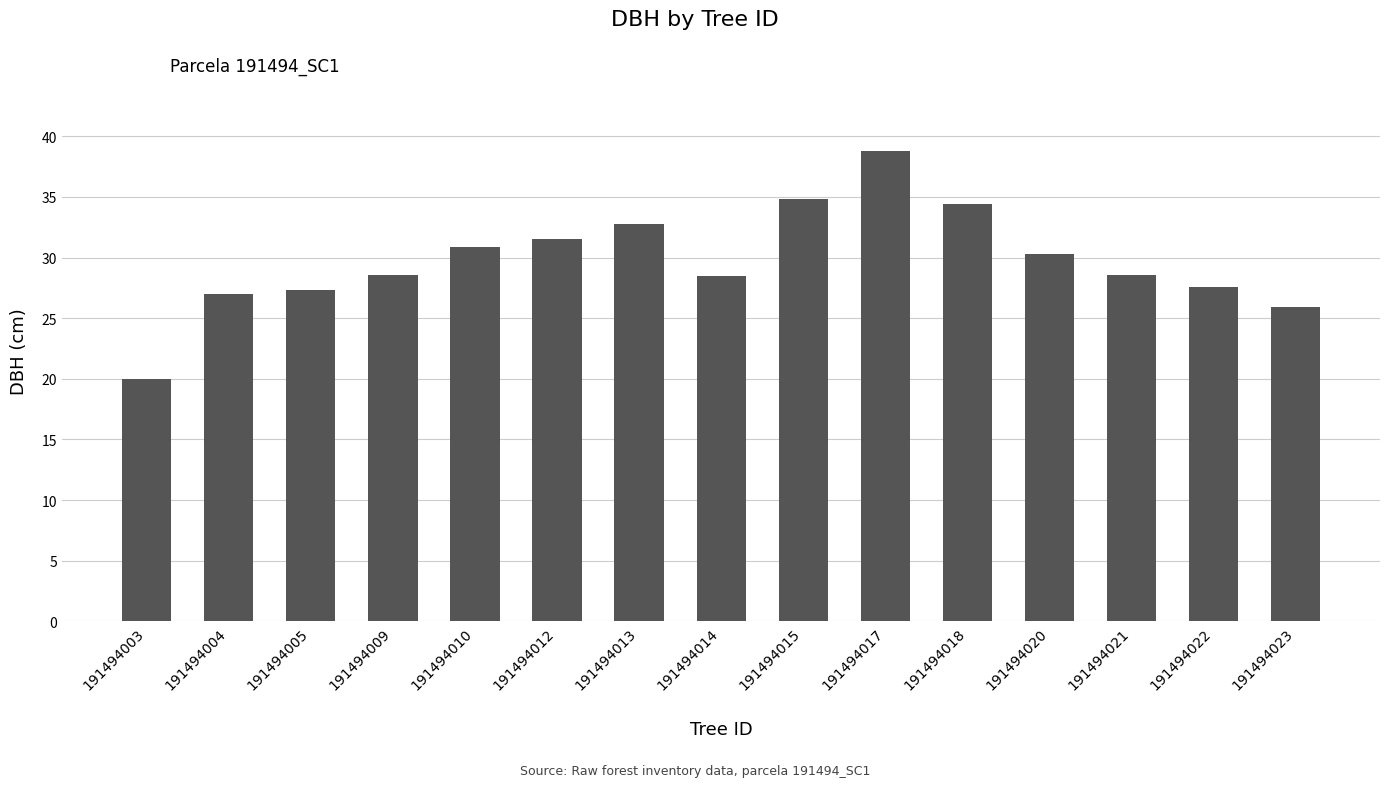

Which label corresponds to the largest value in the chart?

191494017